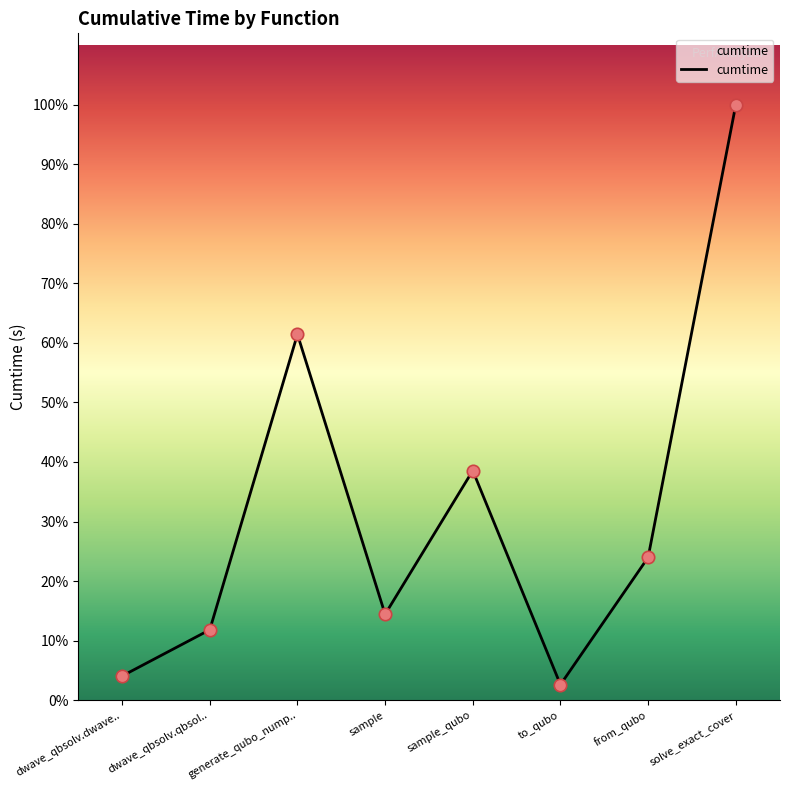

Between sample and solve_exact_cover, which is larger?

solve_exact_cover